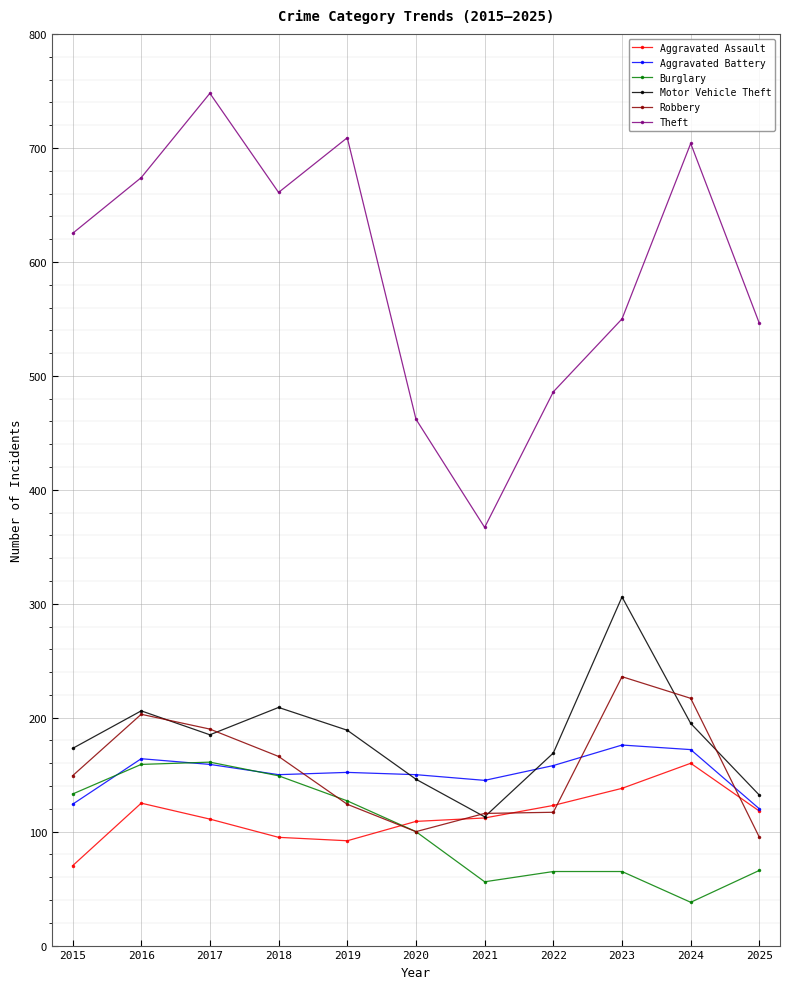

What are all the series names shown in the legend?

Aggravated Assault, Aggravated Battery, Burglary, Motor Vehicle Theft, Robbery, Theft